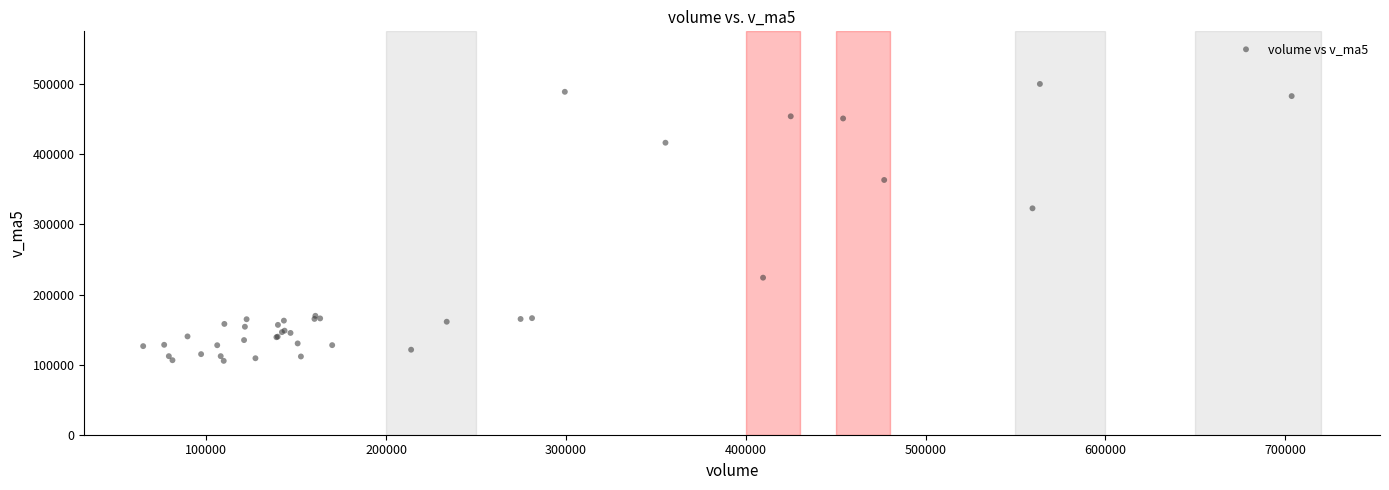

What Y value in the scatter plot is closest to 302869?

322940.9